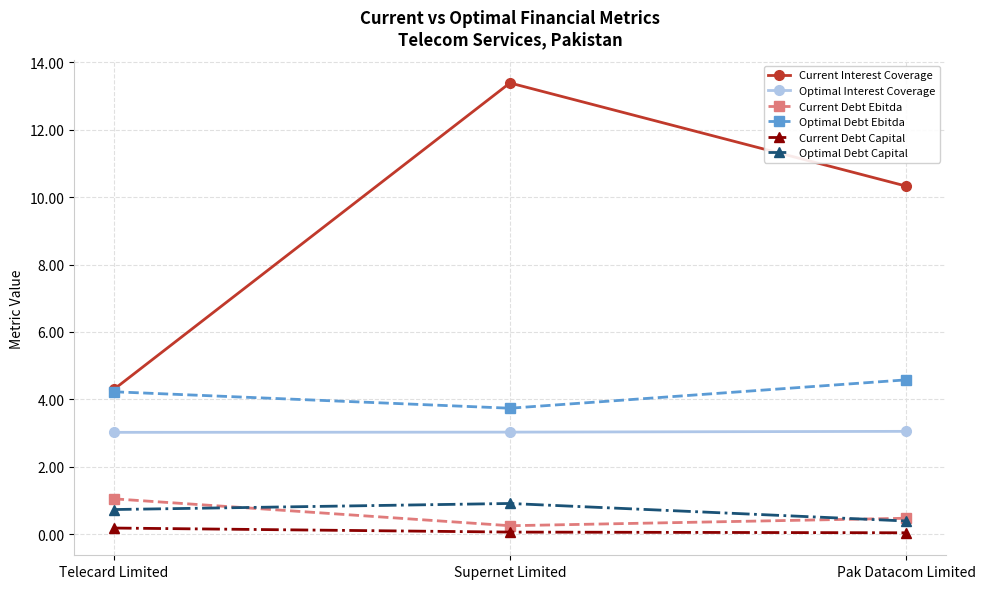

Which series has the widest spread of values?

Current Interest Coverage